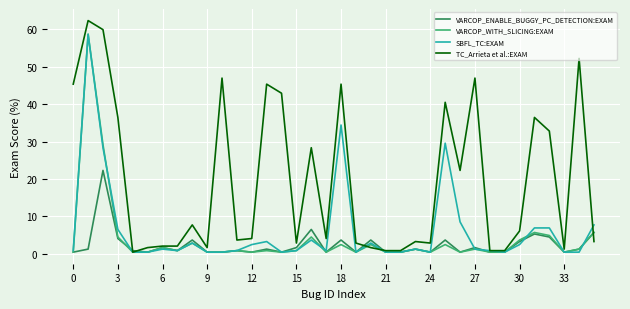

What is the maximum value for TC_Arrieta et al.:EXAM?

62.3